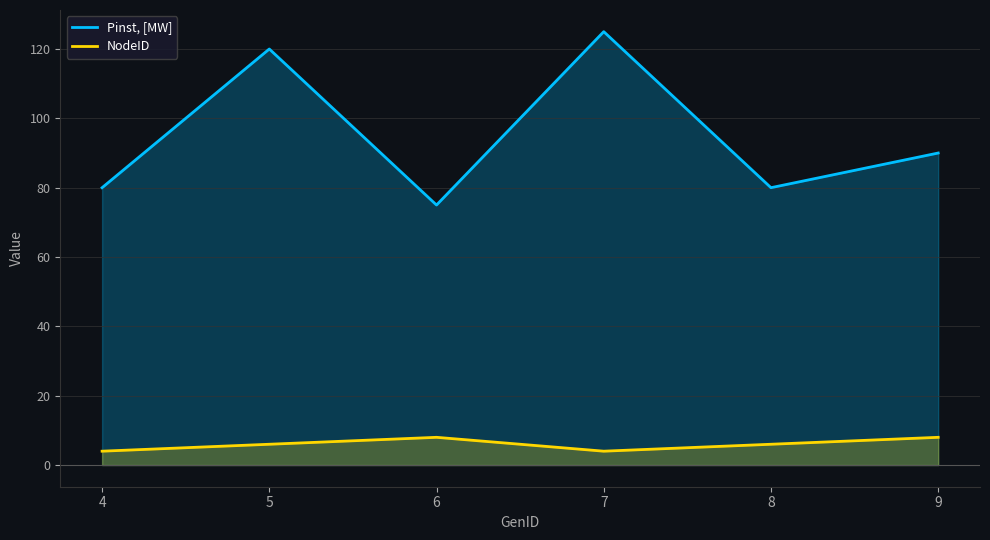

Which series has the largest total across all categories?

Pinst, [MW]